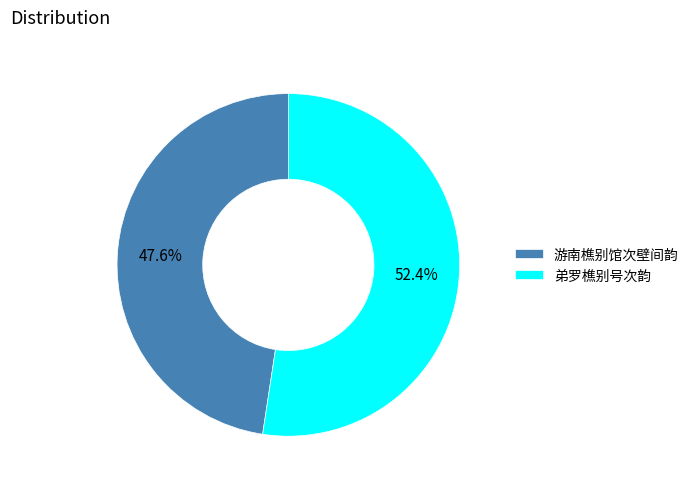

How many segments does this pie chart have?

2